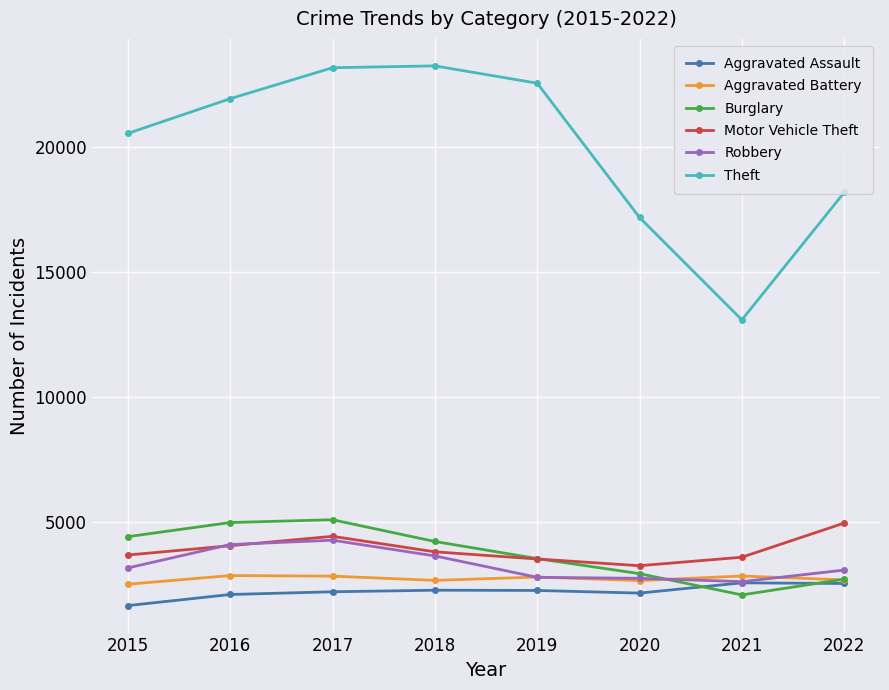

What is the maximum value shown in the chart?

23266